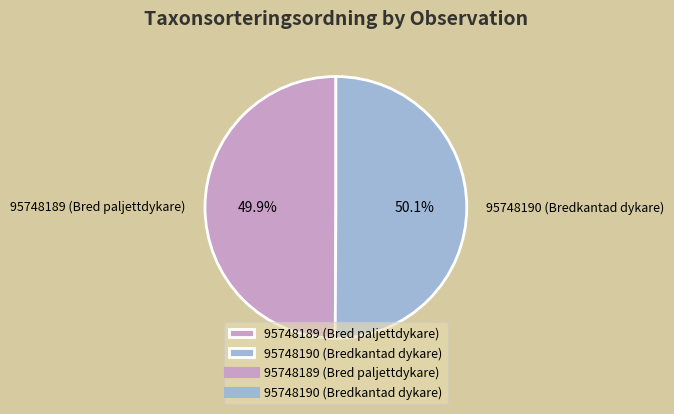

Is there any slice that represents more than half of the pie?

Yes